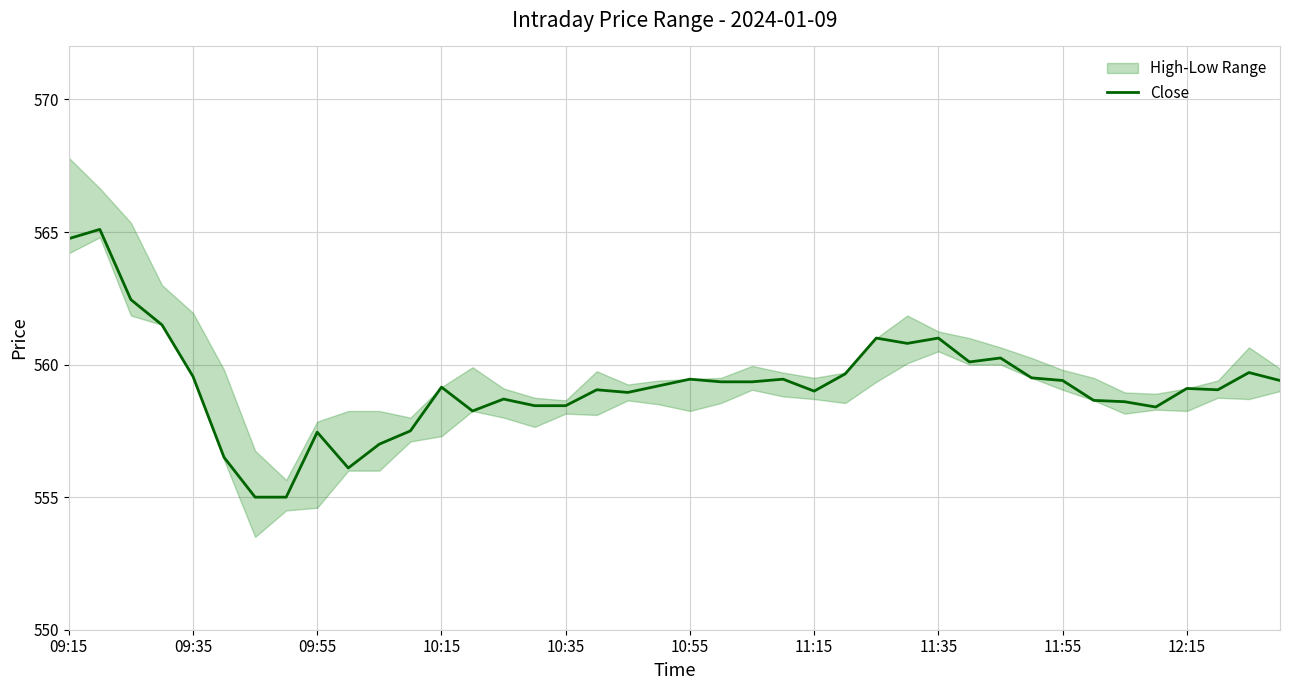

How many interior local valleys (lower than both neighbors) does the data have?

8